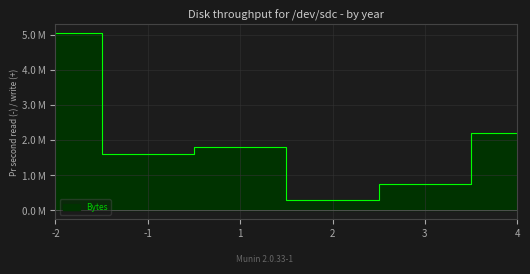

What is the average value?

1.9